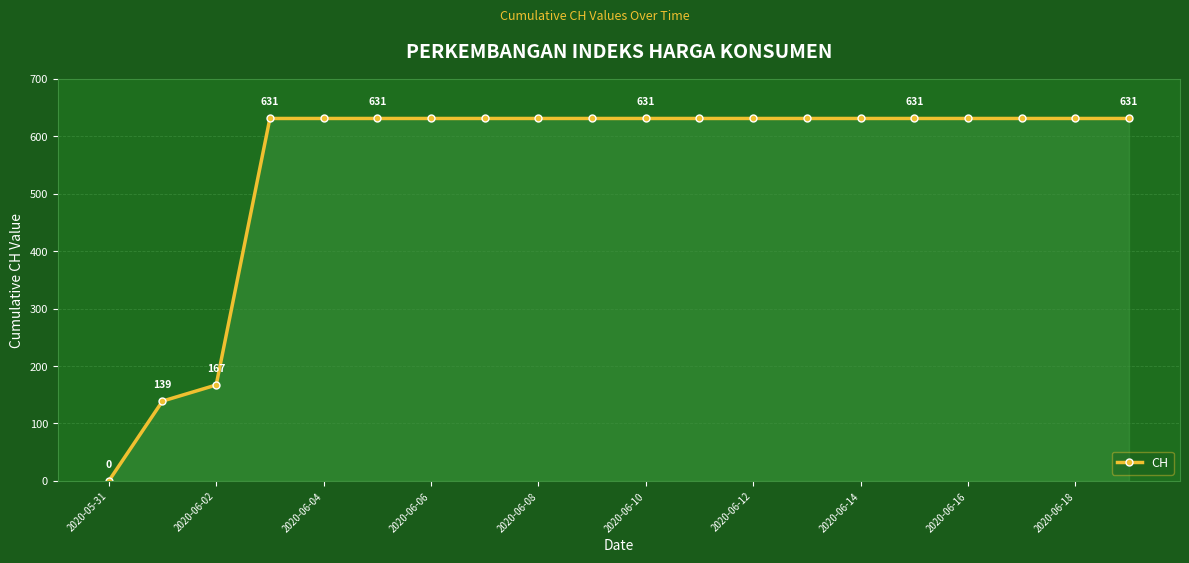

What is the greatest value displayed?

631